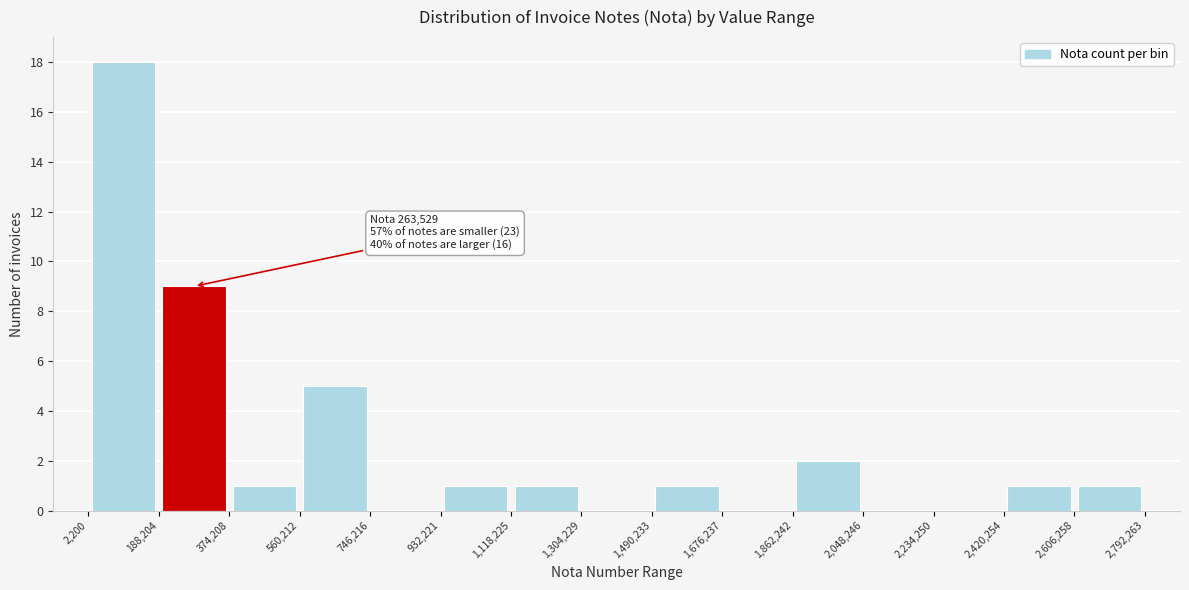

Which range on the x-axis has the tallest bar?

2,200 to 188,204